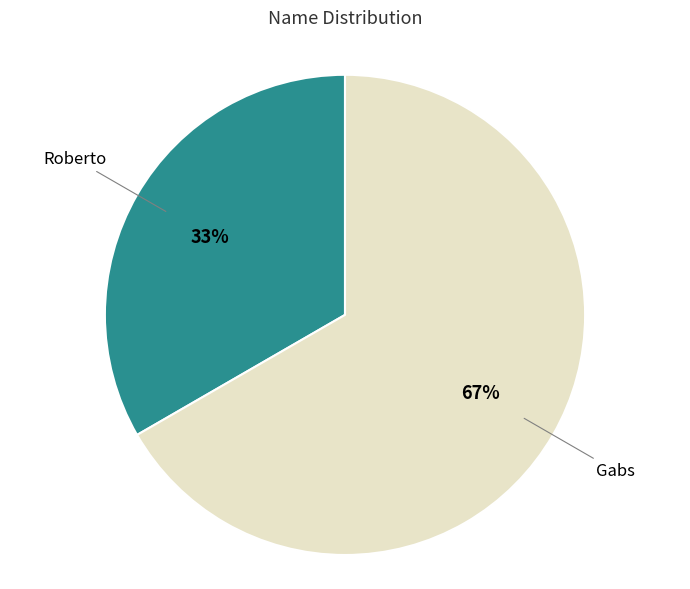

Rank the categories by value from highest to lowest.

Gabs, Roberto